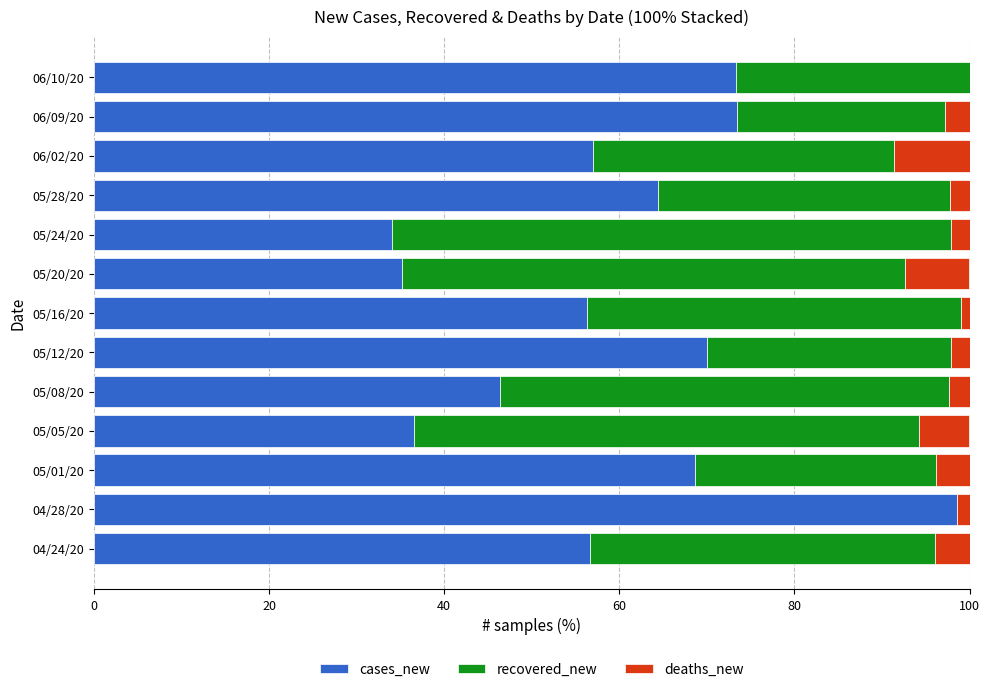

What is the sum of the cases_new values at 04/24/20 and 05/24/20?

90.7